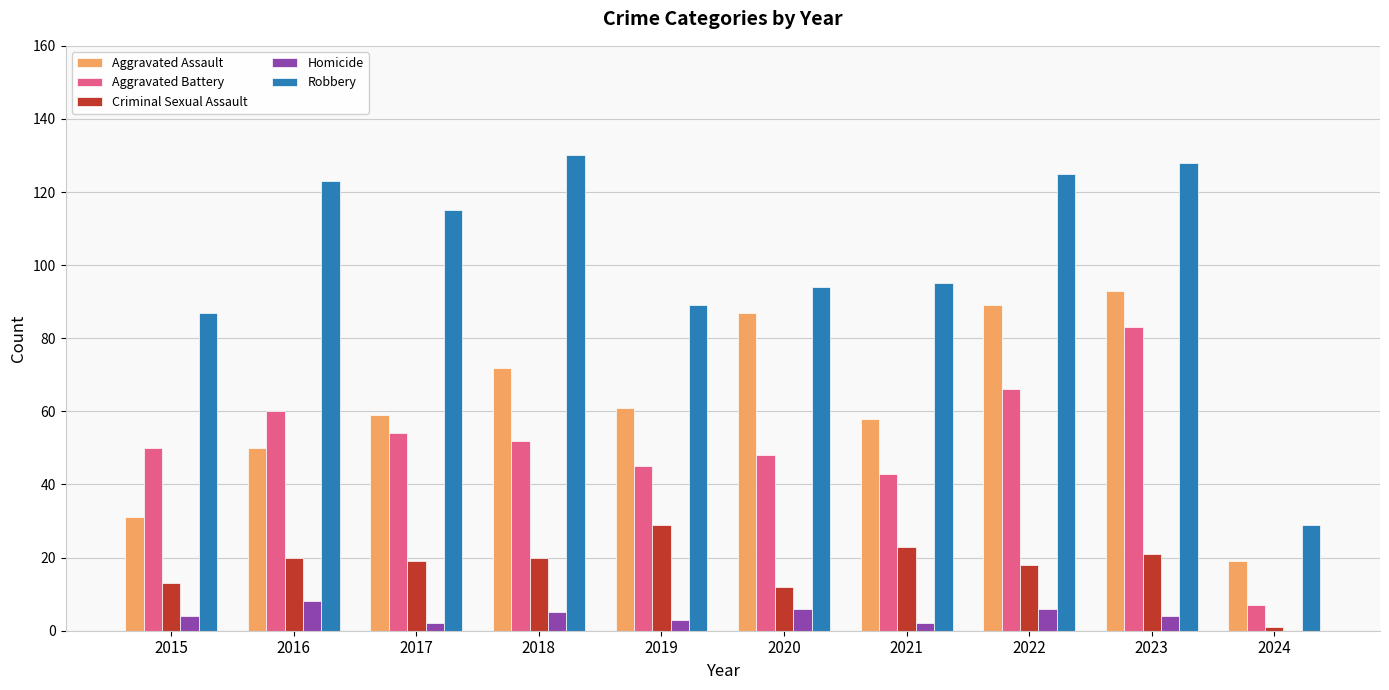

What is the approximate value of Homicide at 2022?

6